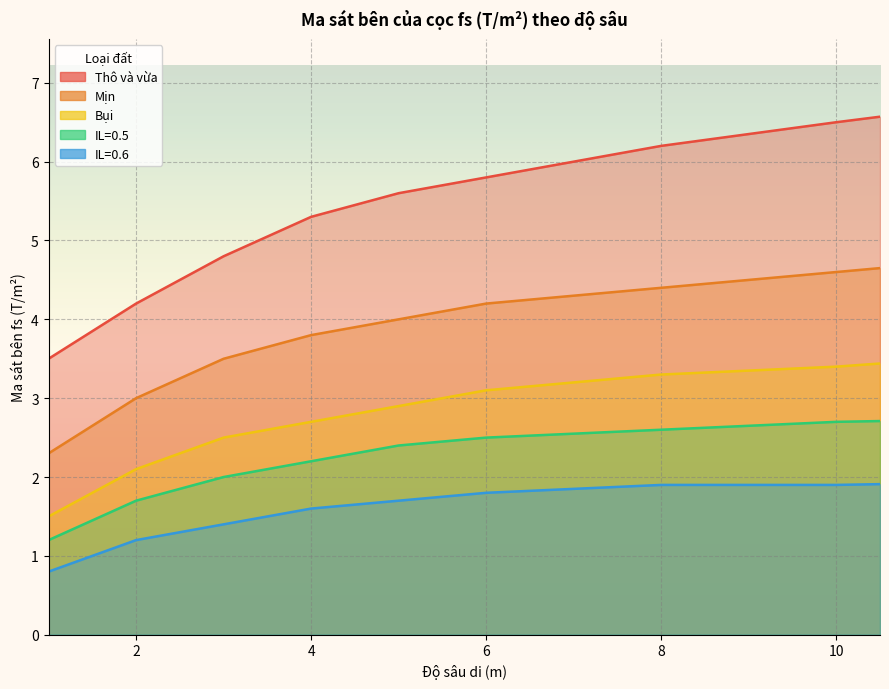

What is the sum of the Bụi values at 9 and 7.5?

6.6